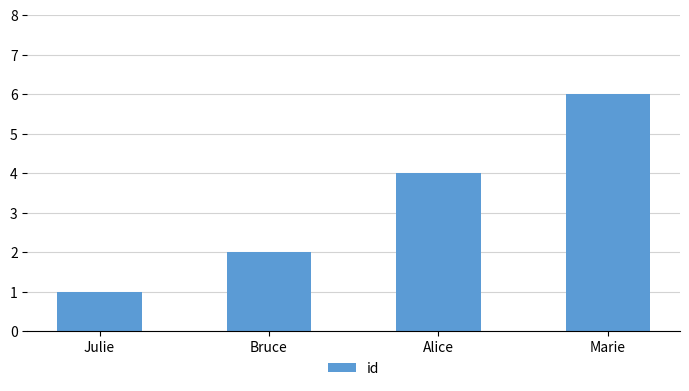

Rank the categories by value from highest to lowest.

Marie, Alice, Bruce, Julie